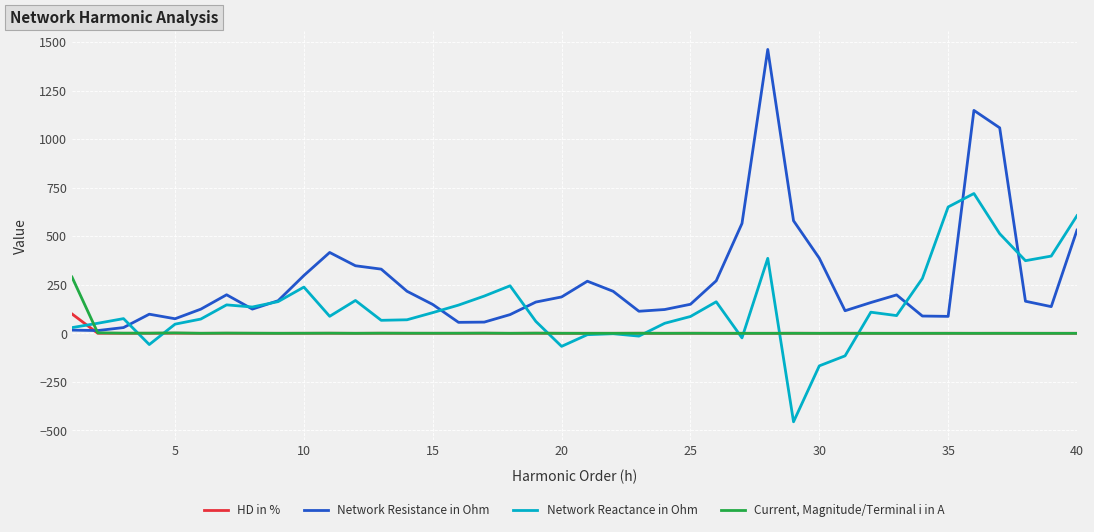

Which series has the largest total across all categories?

Network Resistance in Ohm